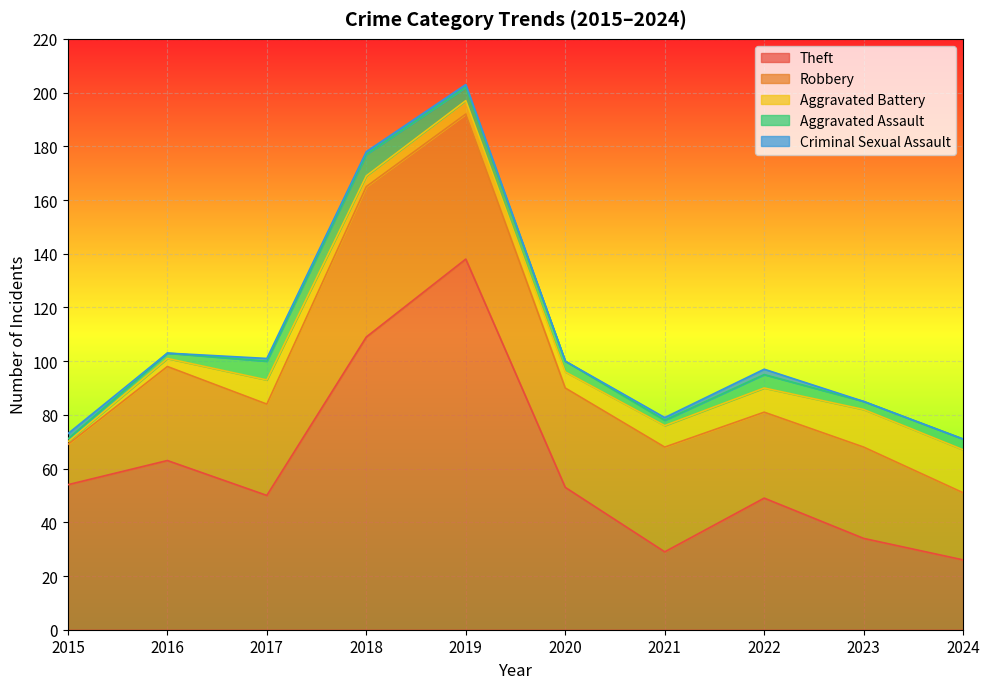

What is the sum of all Aggravated Battery values?

75